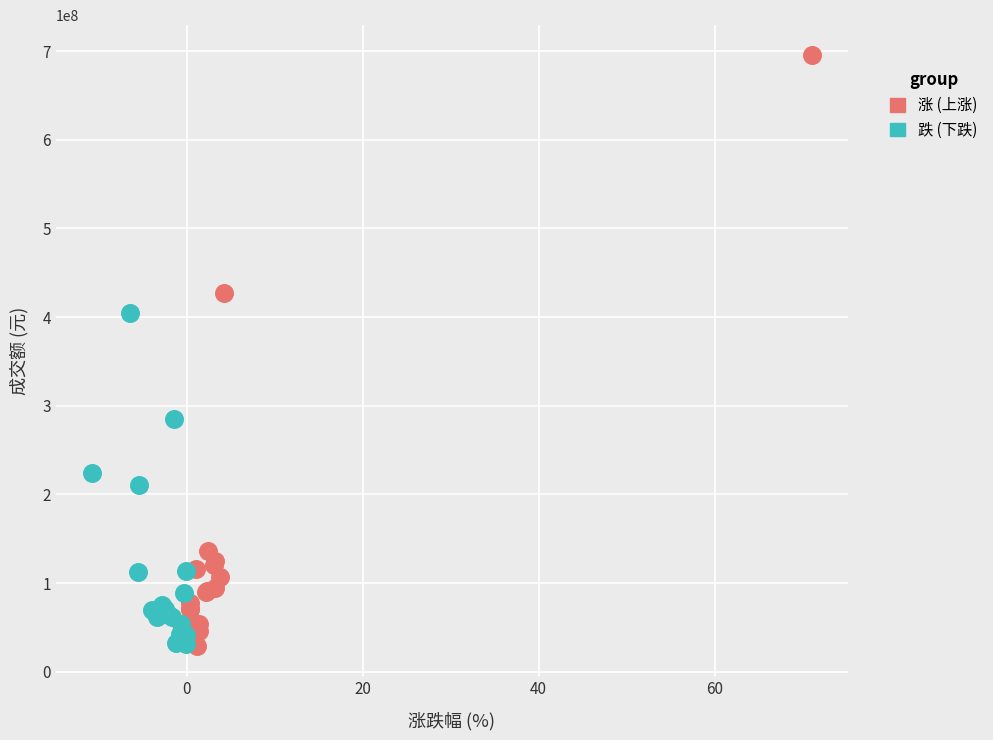

Which series has the largest Y range (max minus min)?

涨 (上涨)